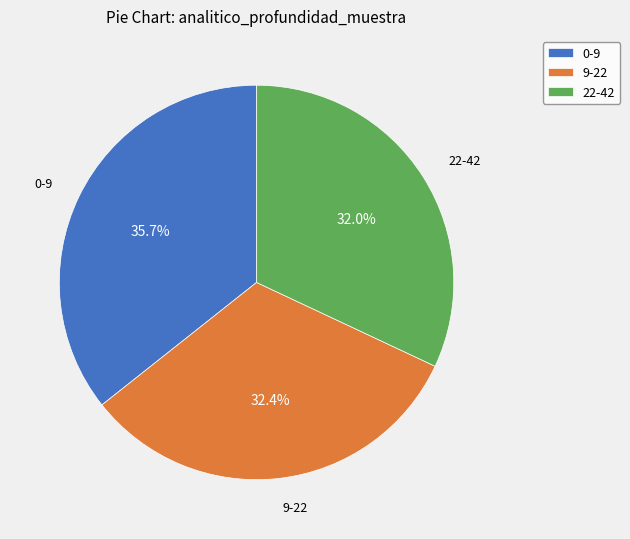

Is there any slice that represents more than half of the pie?

No